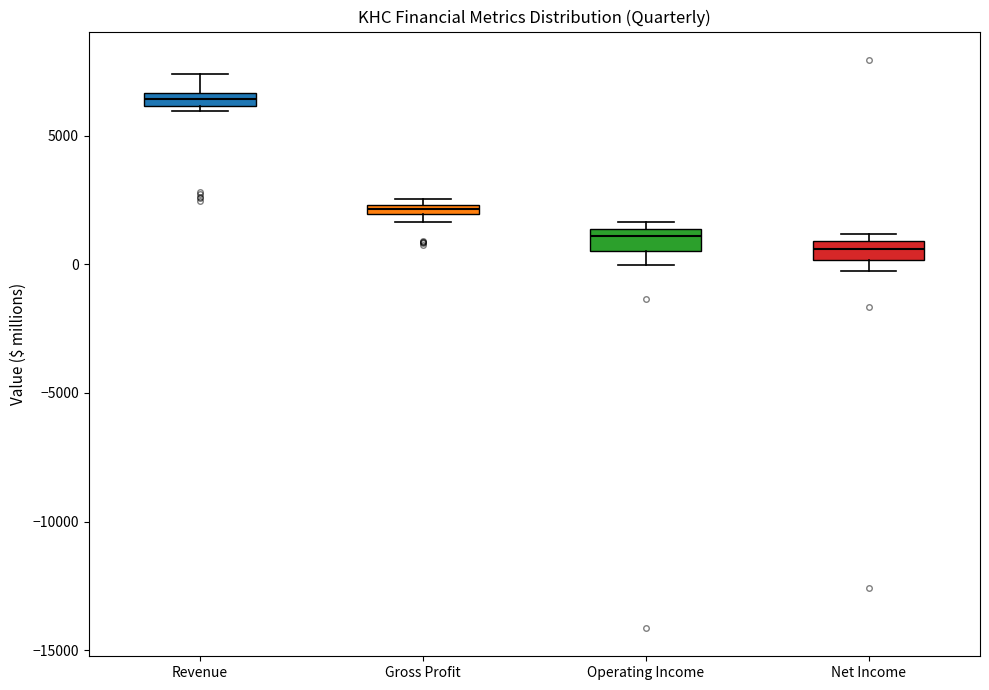

Where is the lower edge of the box for Net Income on the y-axis? The values are not printed on the chart, so give them approximately, as read against the axis.

0